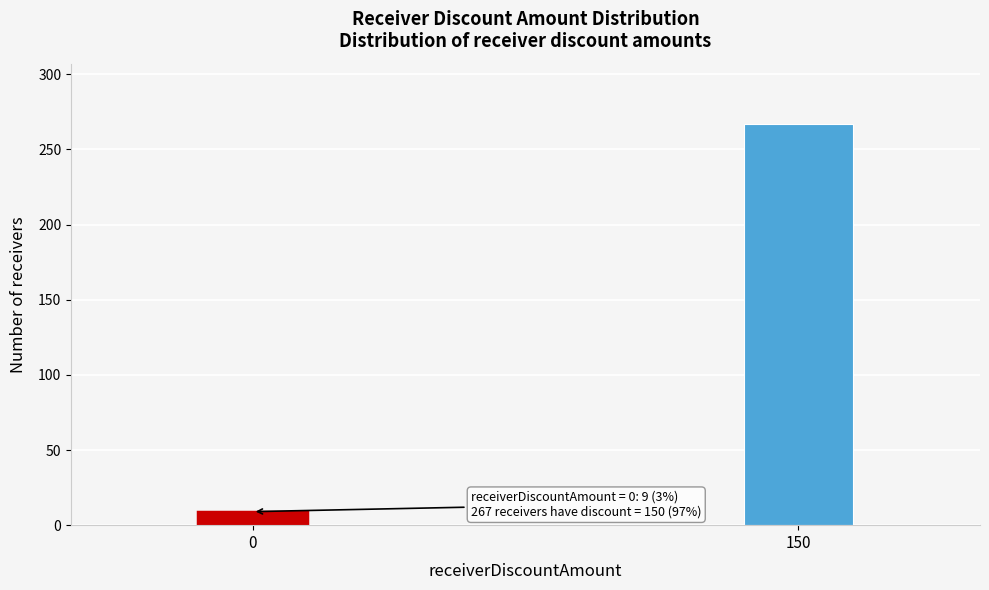

Reading left to right, what are all the values shown in this chart?

9	267